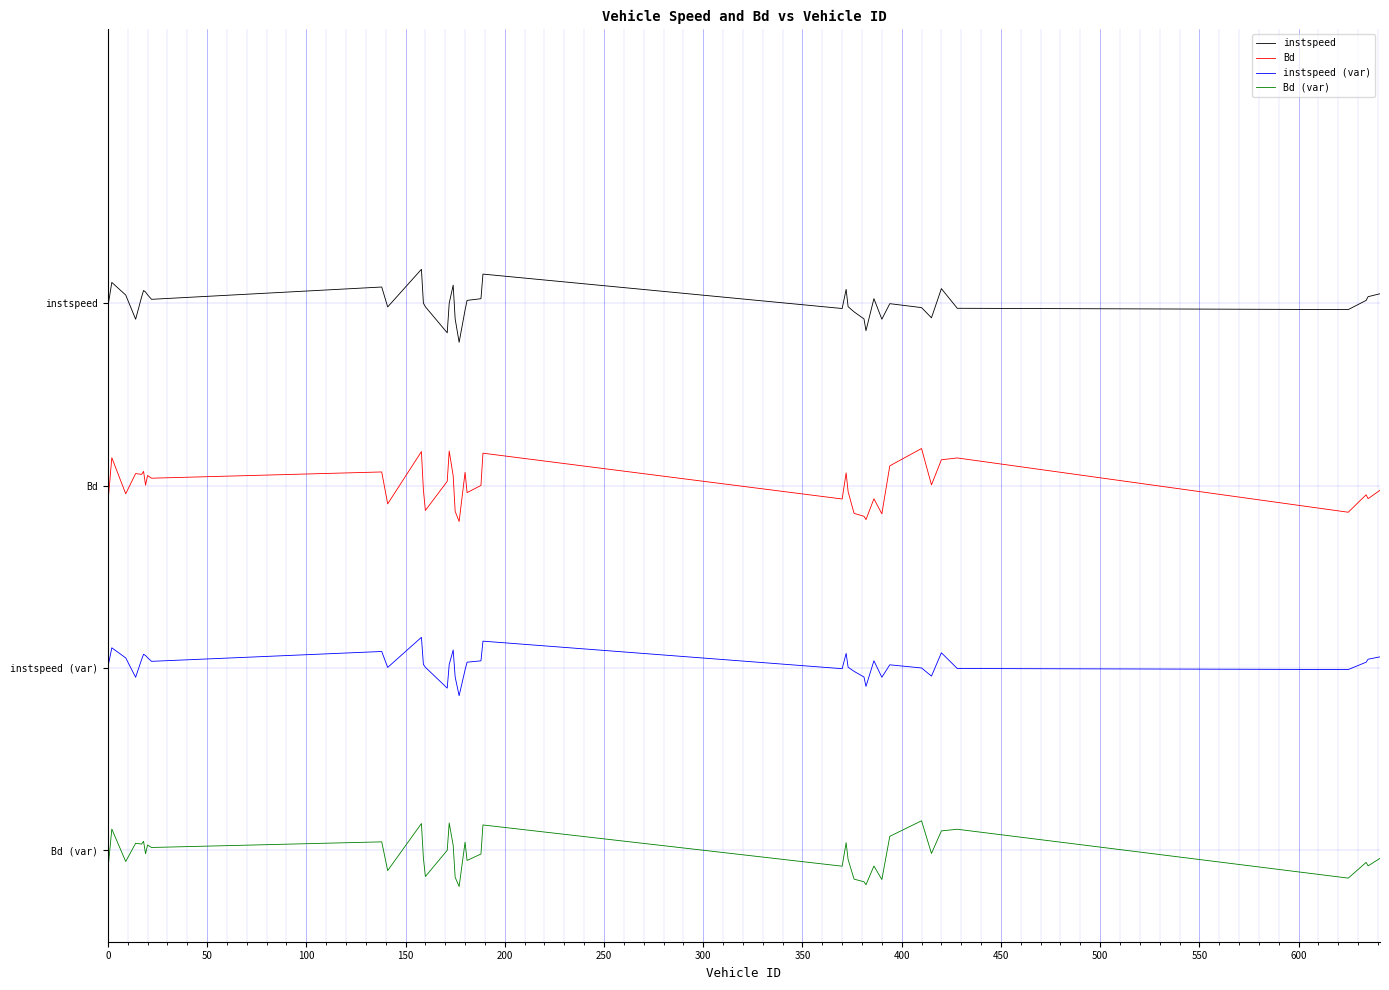

Does the chart have visible grid lines?

Yes